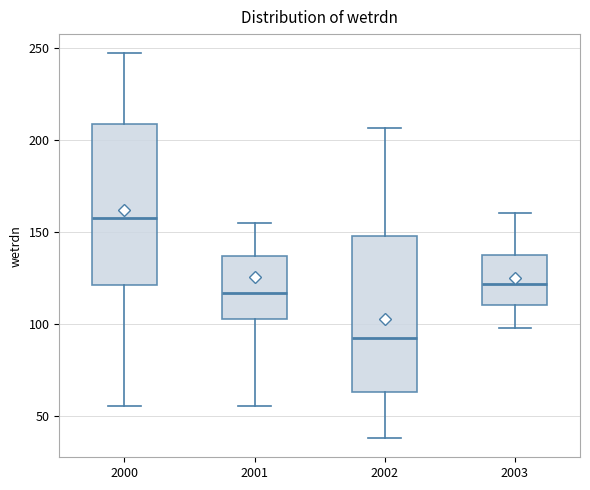

Reading left to right, read every box against the y-axis: the position of its median line, the range the box covers, and the ends of its whiskers. The values are not printed on the chart, so give them approximately, as read against the axis.

2000: median 155, box 120 to 210, whiskers 55 to 245
2001: median 115, box 105 to 135, whiskers 55 to 155
2002: median 90, box 65 to 150, whiskers 40 to 205
2003: median 120, box 110 to 140, whiskers 100 to 160